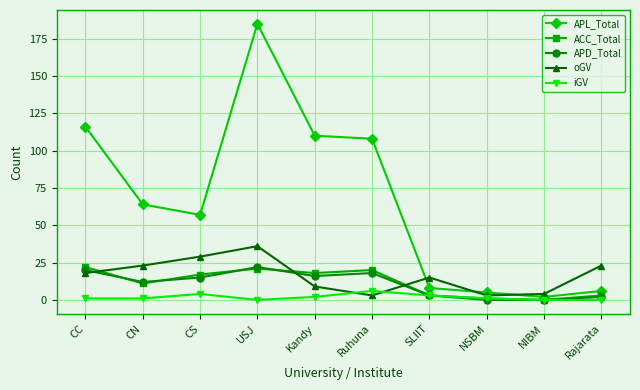

Between which two adjacent categories do ACC_Total and oGV first intersect?

CC and CN